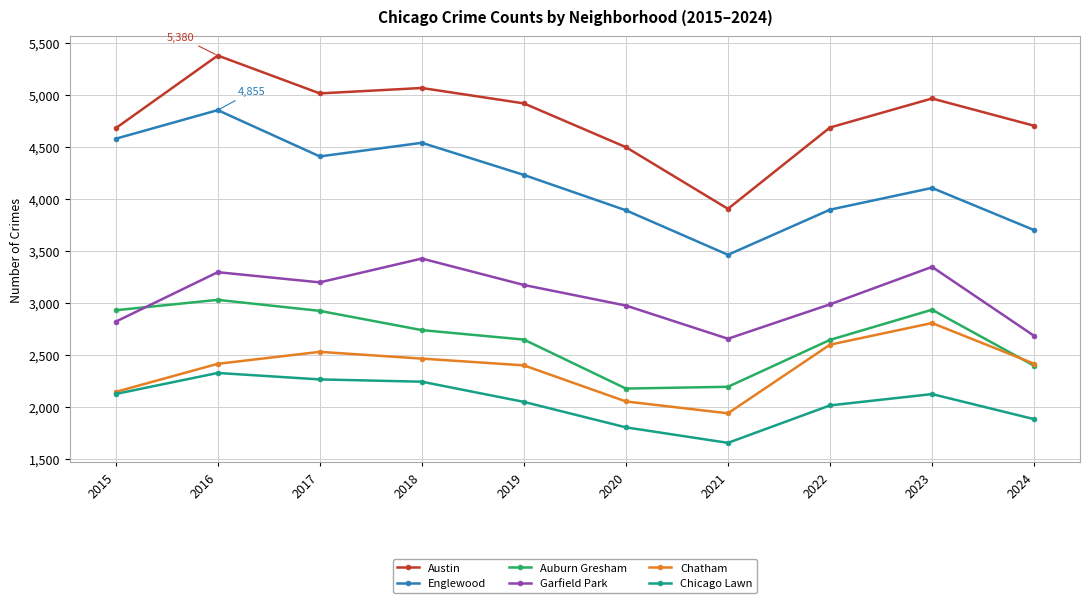

What is the smallest value displayed?

1656